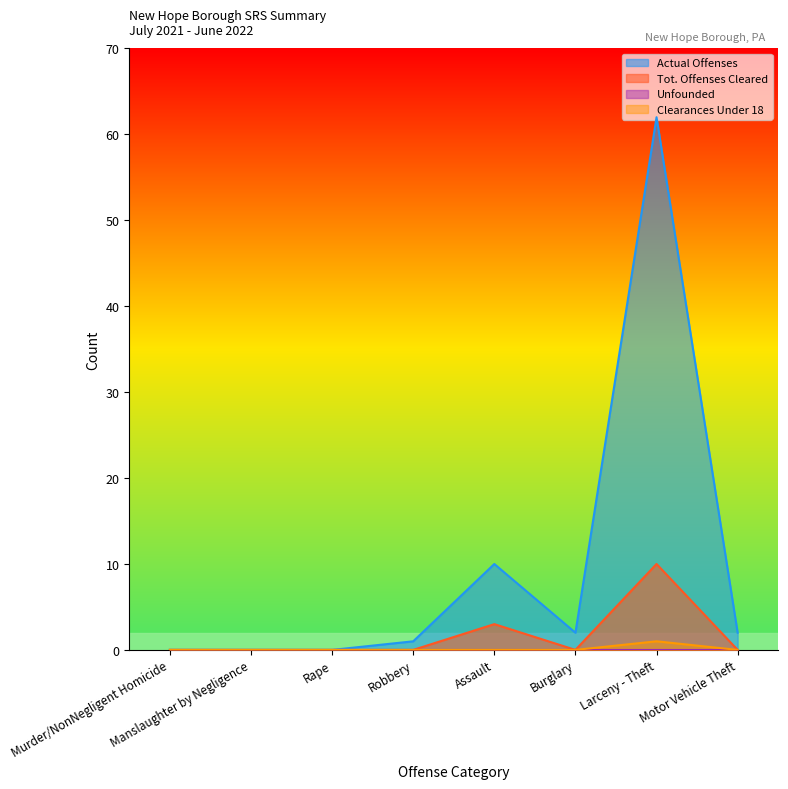

True or false: Clearances Under 18 and Actual Offenses intersect in this chart.

False